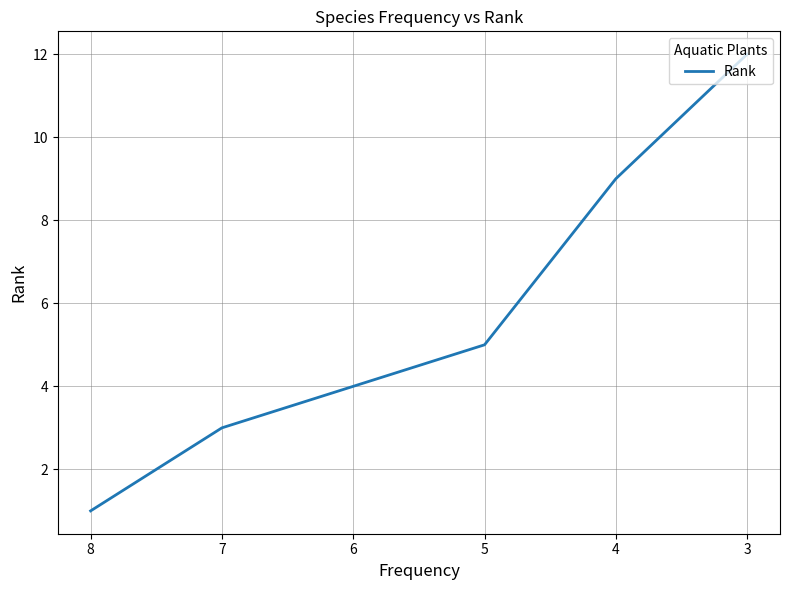

The chart shows a value of 0 at 2. True or false?

False